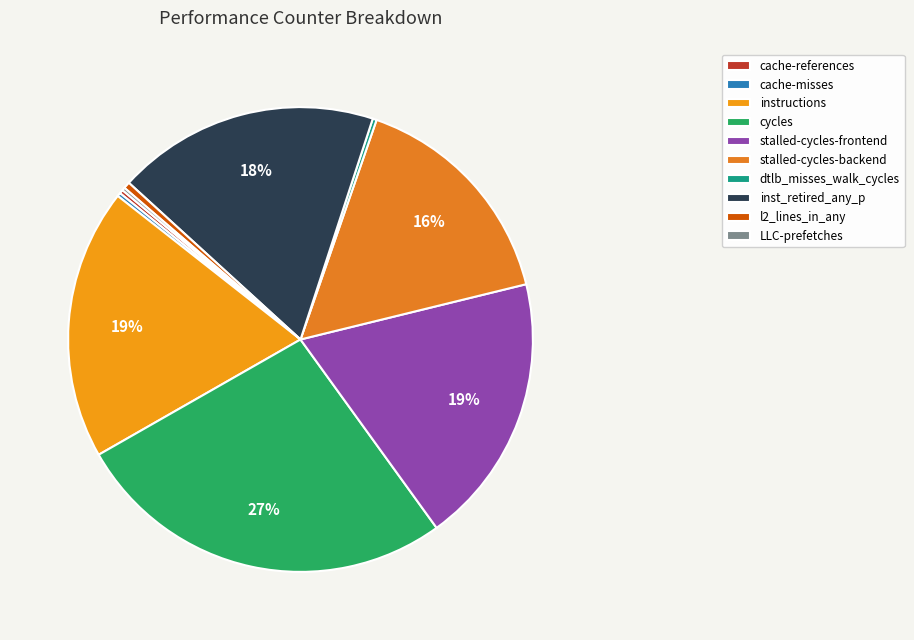

The cache-references slice represents 1% of the pie. True or false?

False